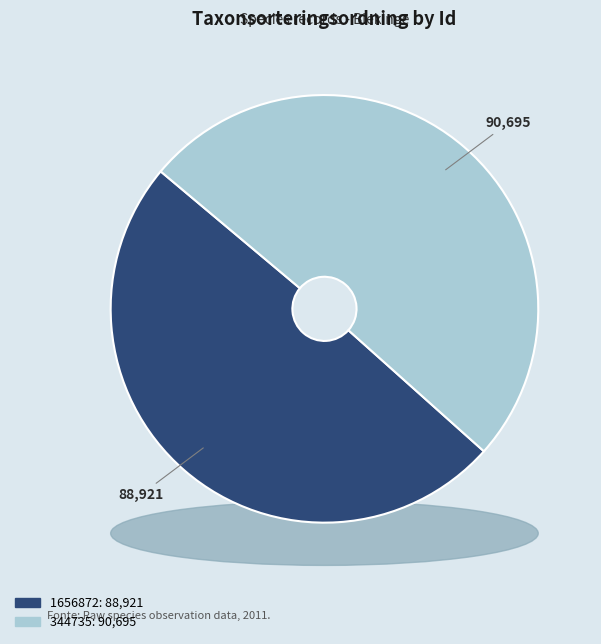

Which category has the smallest portion of the pie?

1656872